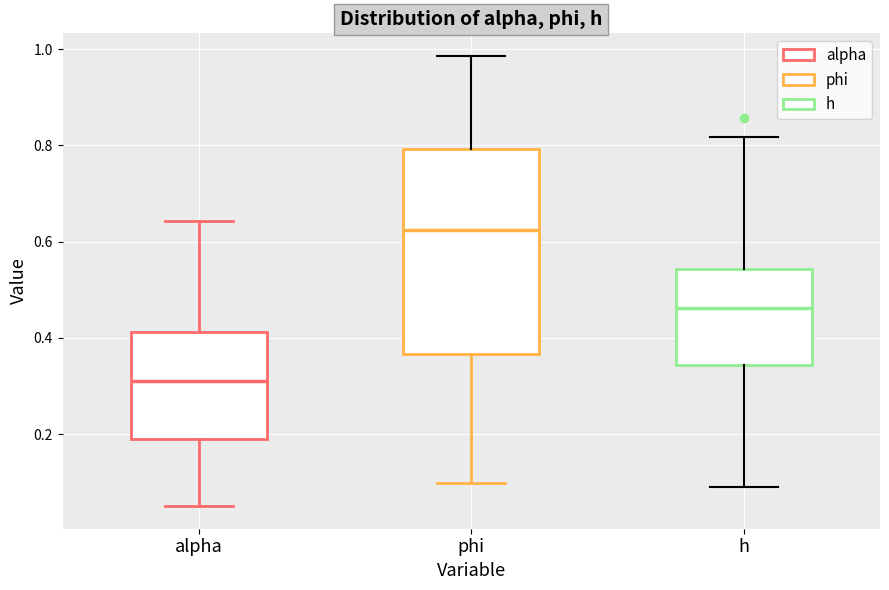

Which box's median line is the highest?

phi